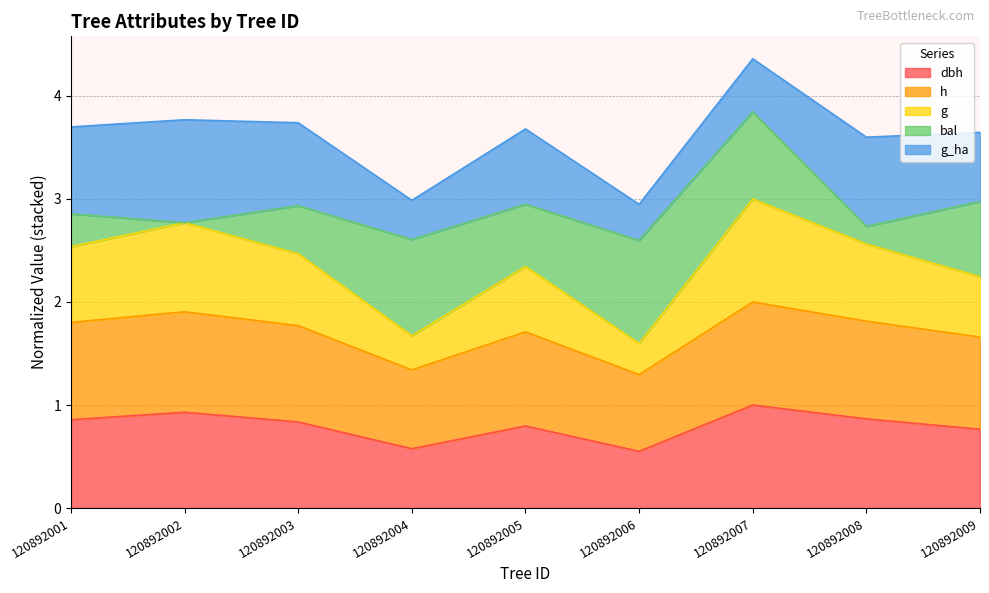

True or false: h and dbh intersect in this chart.

False